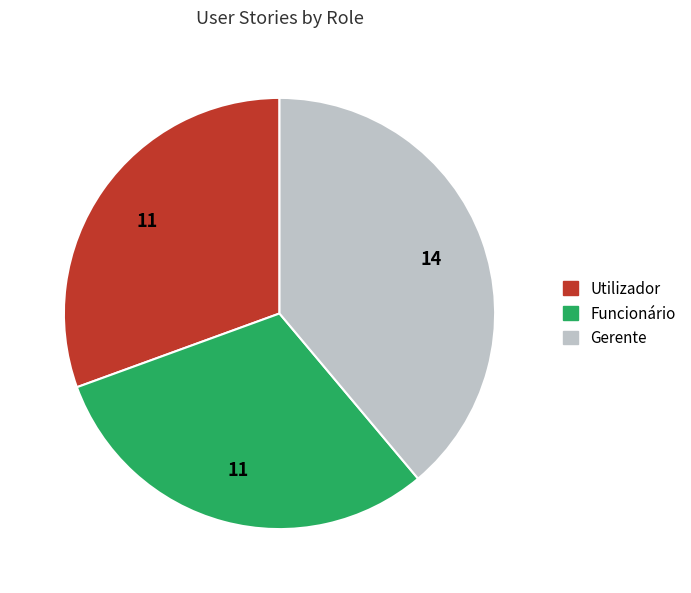

Do Gerente and Funcionário together represent more than half of the pie?

Yes